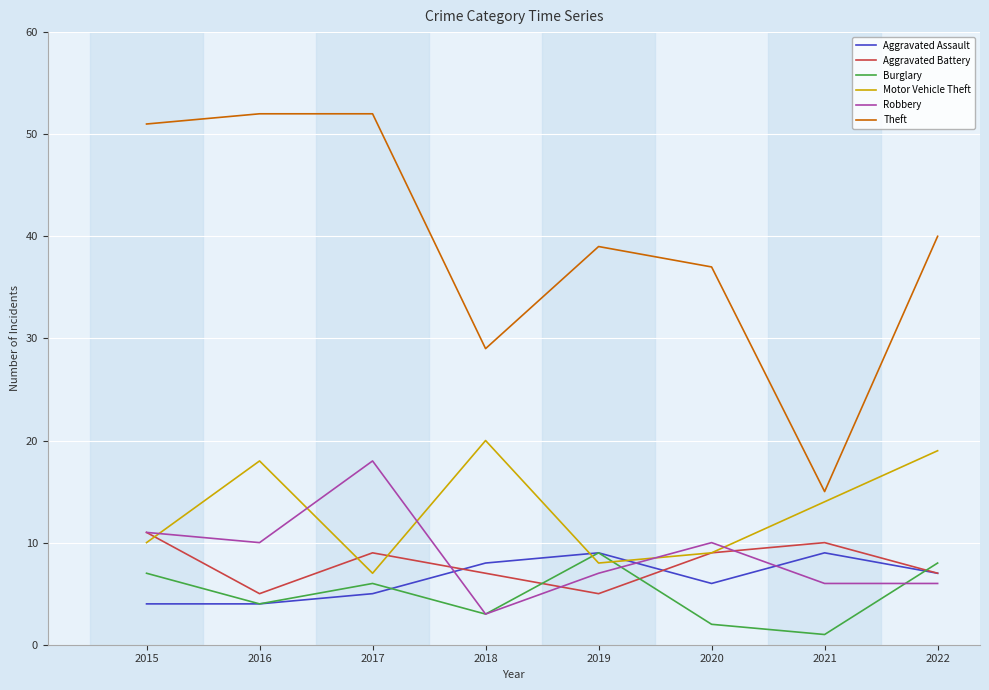

What is the difference between the highest and lowest values at 2017?

47